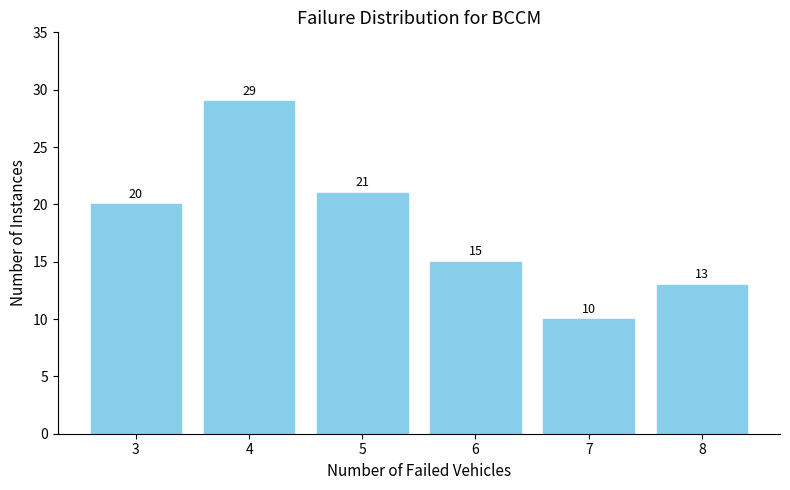

Reading left to right, list all the values displayed in this chart.

3=20	4=29	5=21	6=15	7=10	8=13